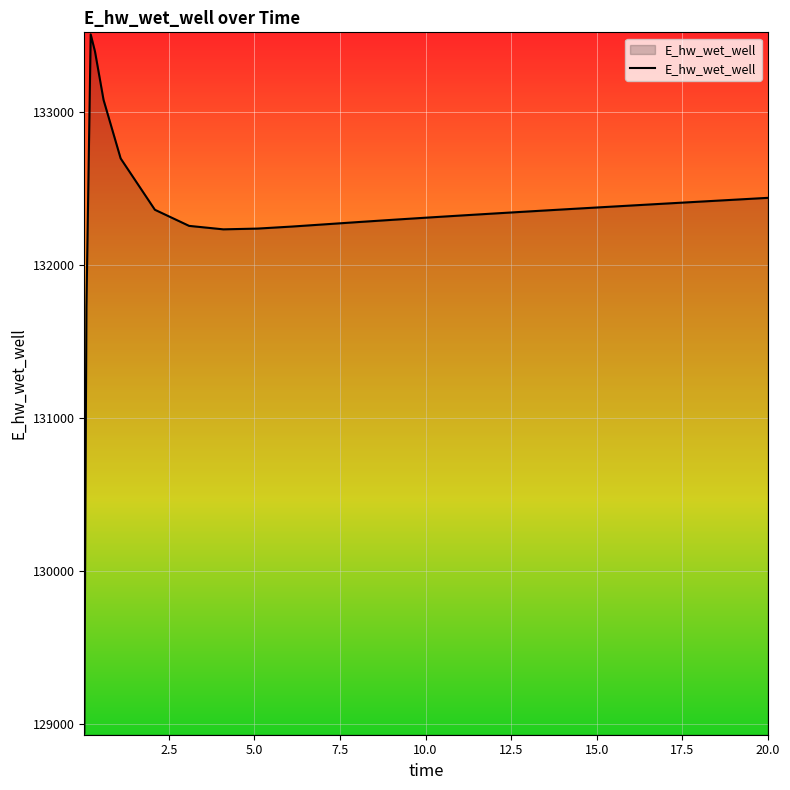

What is the difference between the maximum and minimum values?

4567.4